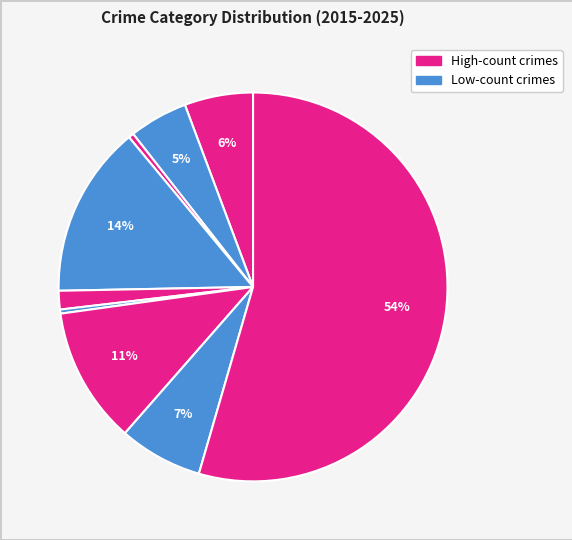

How many segments does this pie chart have?

9